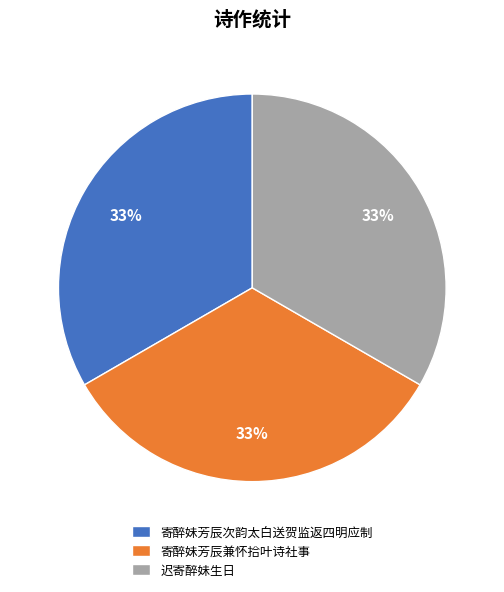

What is the ratio of the value at 寄醉妹芳辰兼怀拾叶诗社事 to the value at 迟寄醉妹生日?

1.0